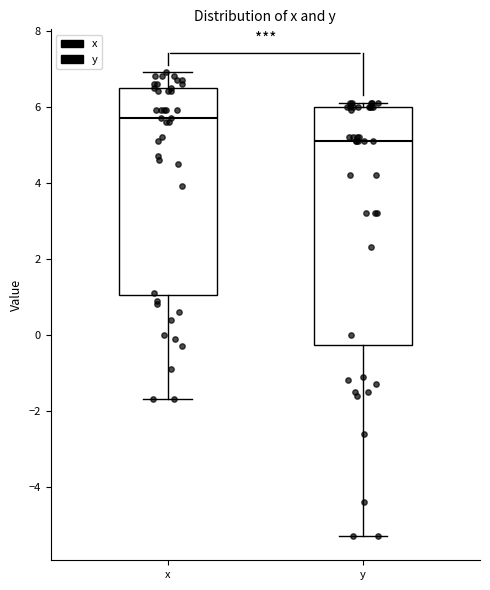

Reading left to right, read every box against the y-axis: the position of its median line, the range the box covers, and the ends of its whiskers. The values are not printed on the chart, so give them approximately, as read against the axis.

x: median 5.8, box 1.0 to 6.6, whiskers -1.6 to 7.0
y: median 5.2, box -0.2 to 6.0, whiskers -5.2 to 6.2